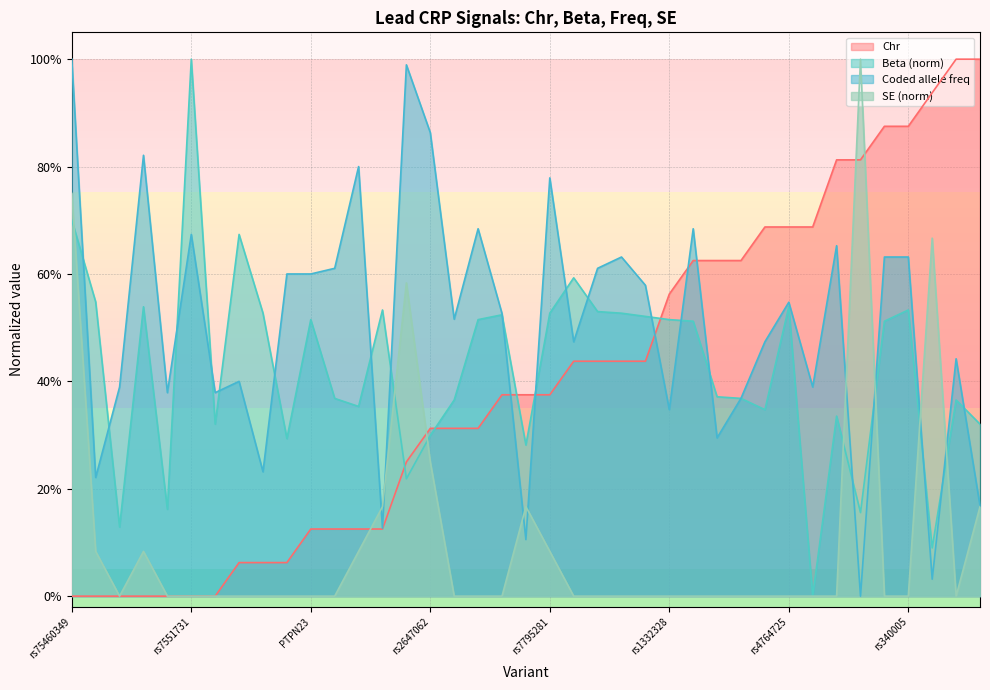

True or false: Chr has a value of 0.1 at rs6734238.

True